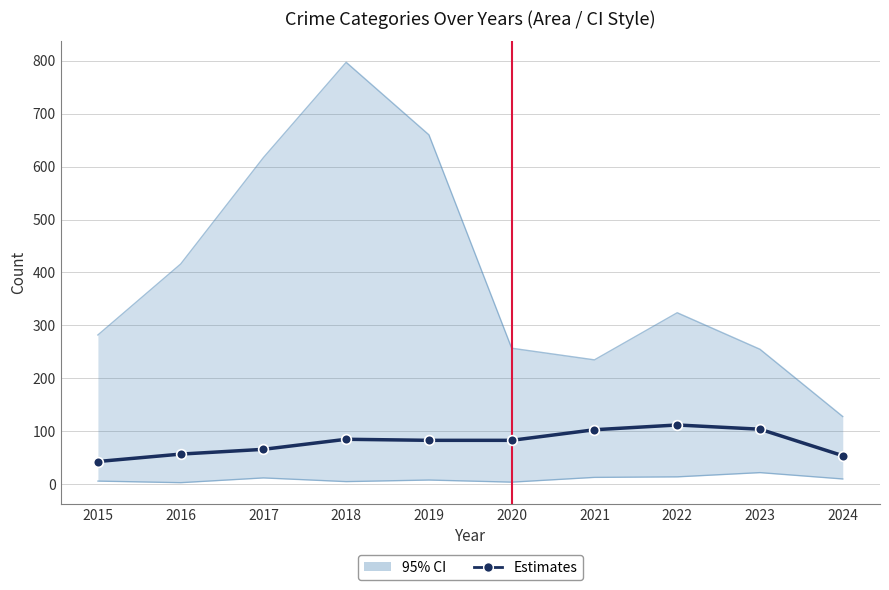

What is the value of the 6th point from the left?

83